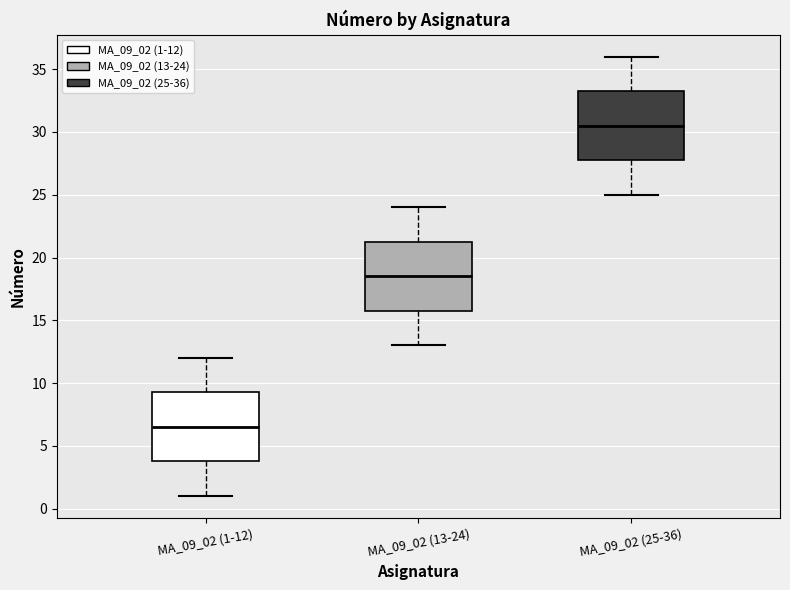

Which box has the lowest median line?

MA_09_02 (1-12)